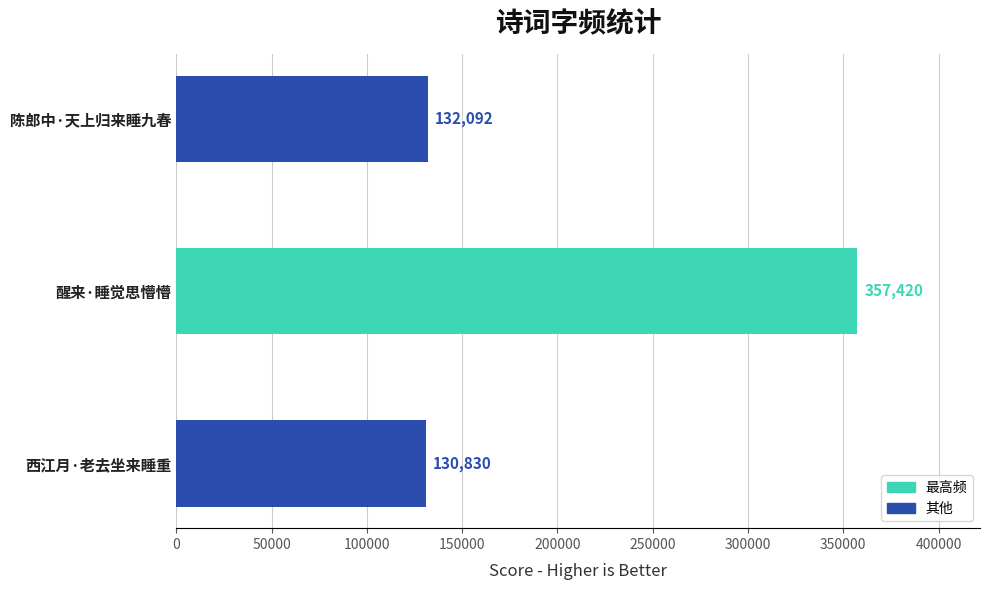

Which label corresponds to the smallest value in the chart?

西江月·老去坐来睡重